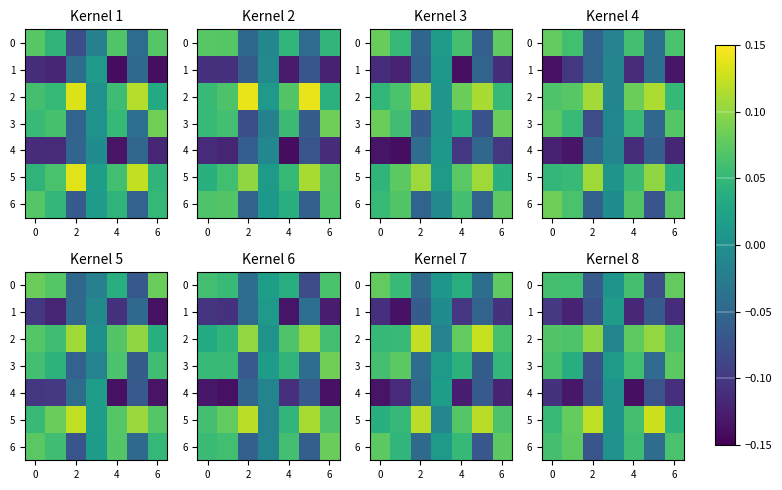

How many categories are shown in the chart?

7